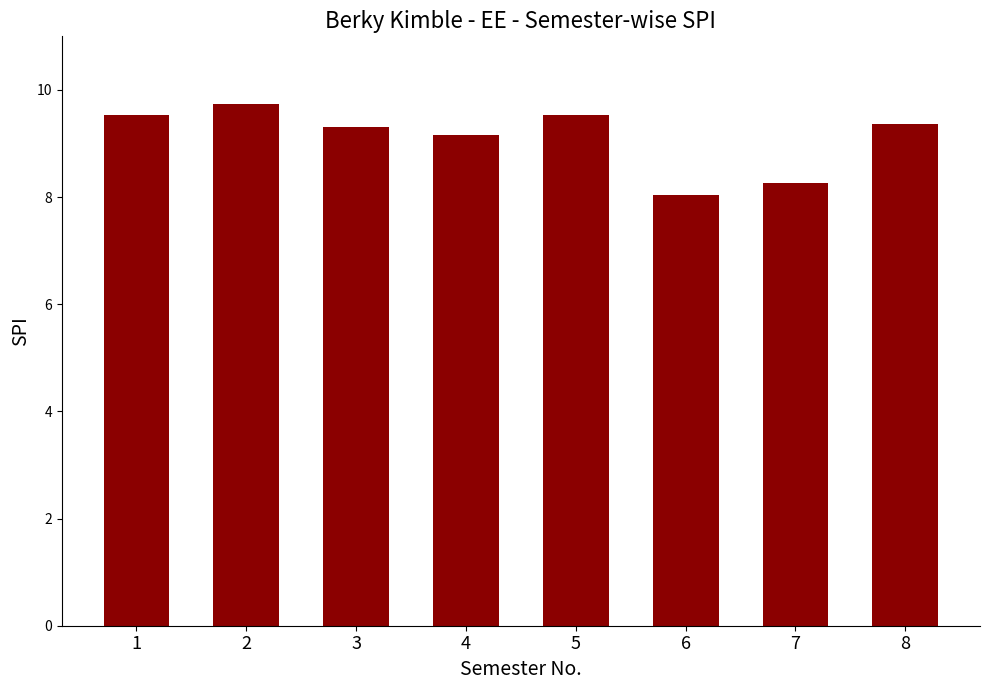

Reading left to right, what are all the values shown in this chart?

9.5	9.7	9.3	9.2	9.5	8.0	8.3	9.4